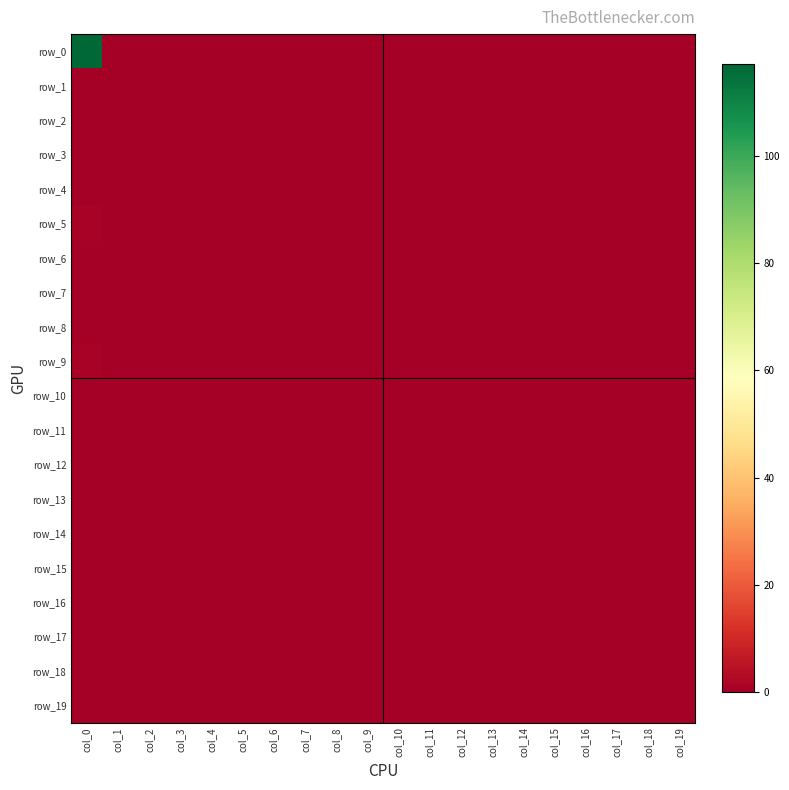

Count the number of data series in this chart.

20